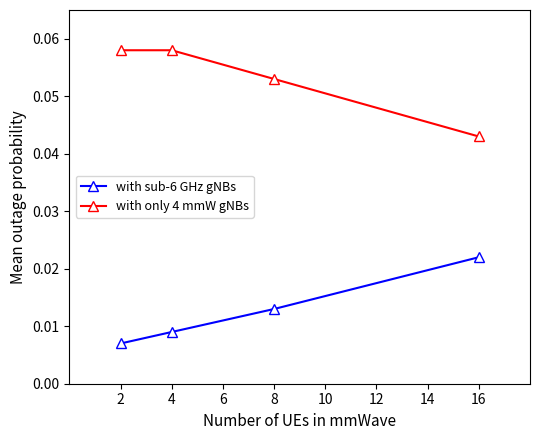

The with only 4 mmW gNBs series shows 0.0 at 8. True or false?

False